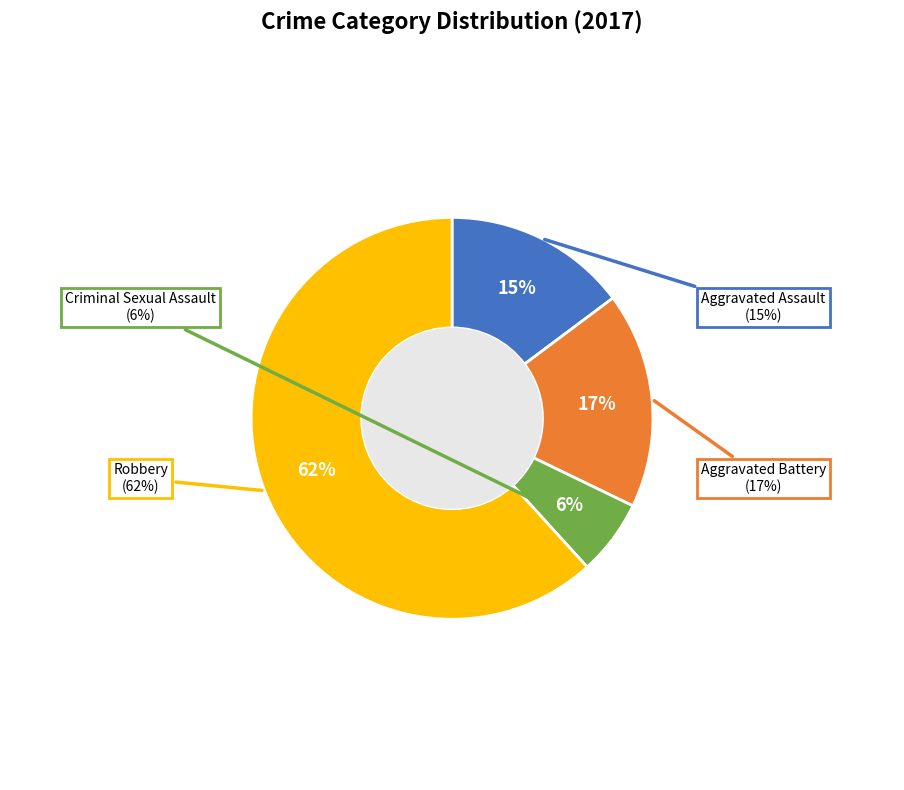

Count the number of slices in the pie.

4